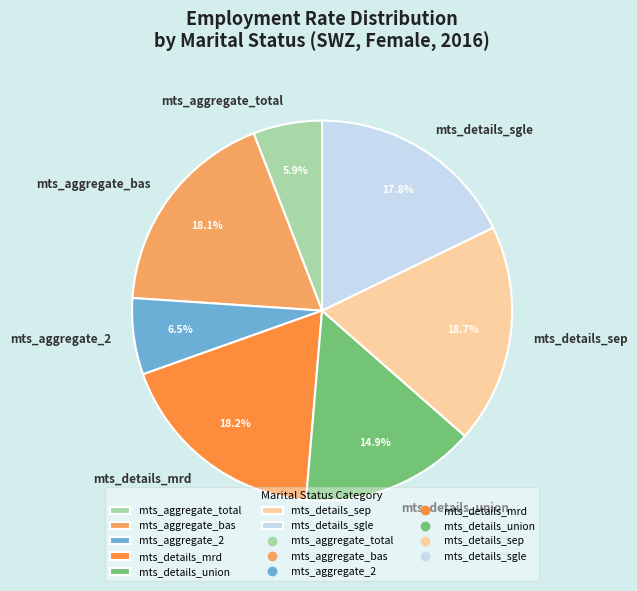

Is there a majority slice in this chart?

No